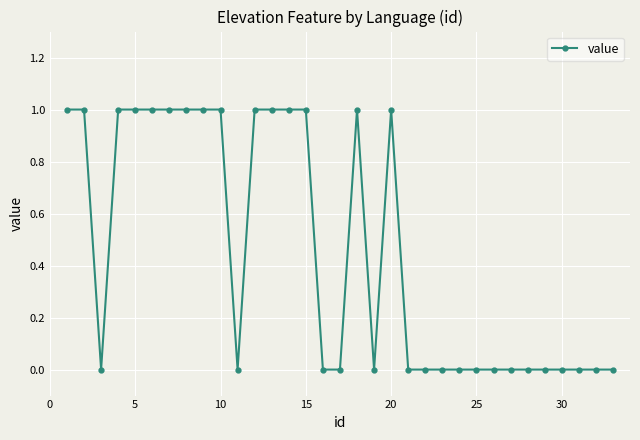

Reading right to left, transcribe all the data shown in this chart.

0	0	0	0	0	0	0	0	0	0	0	0	0	1	0	1	0	0	1	1	1	1	0	1	1	1	1	1	1	1	0	1	1